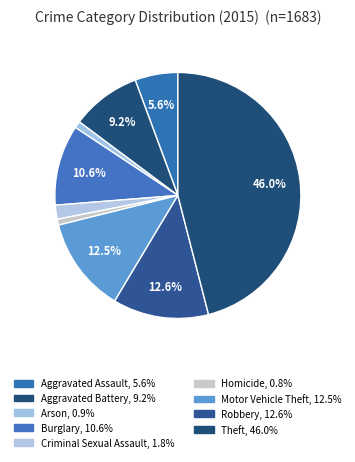

The Burglary slice represents 1% of the pie. True or false?

False